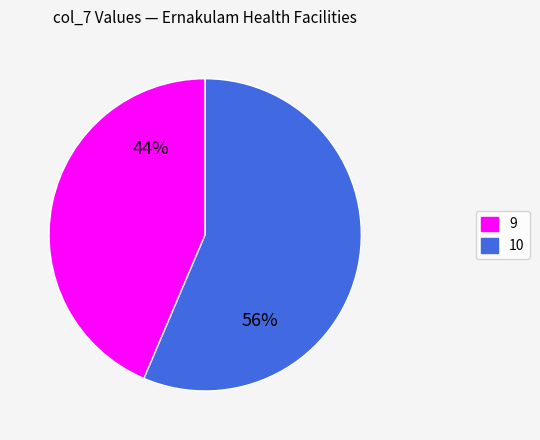

Which has a higher value, 9 or 10?

10